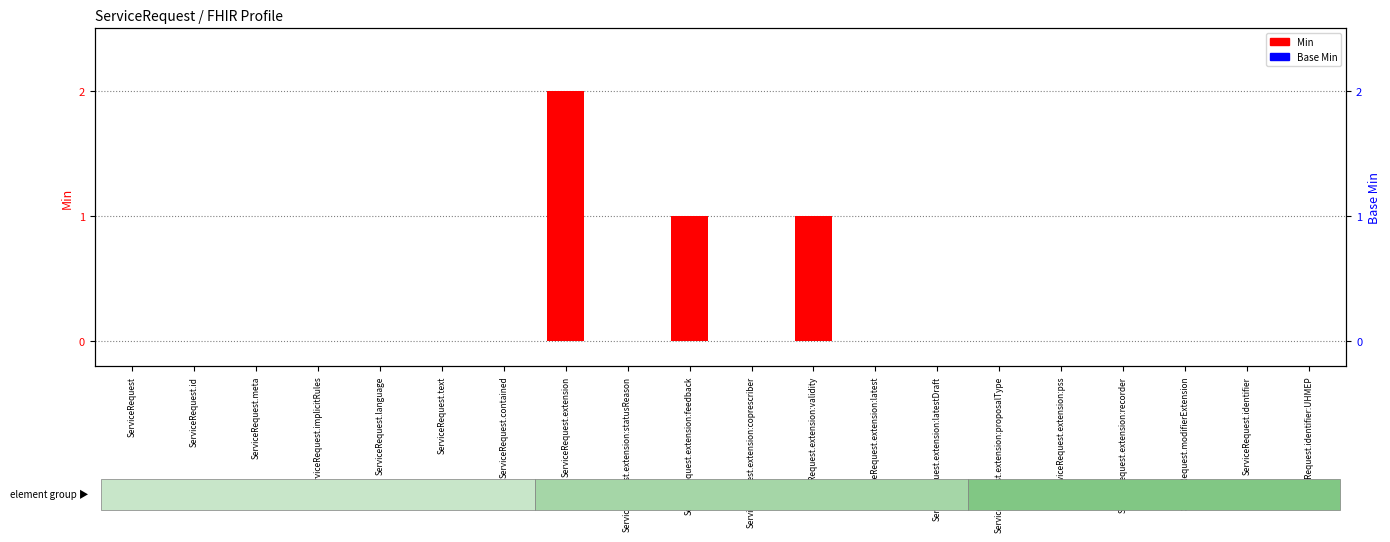

What is the difference between the second highest and minimum values in the Min series?

1